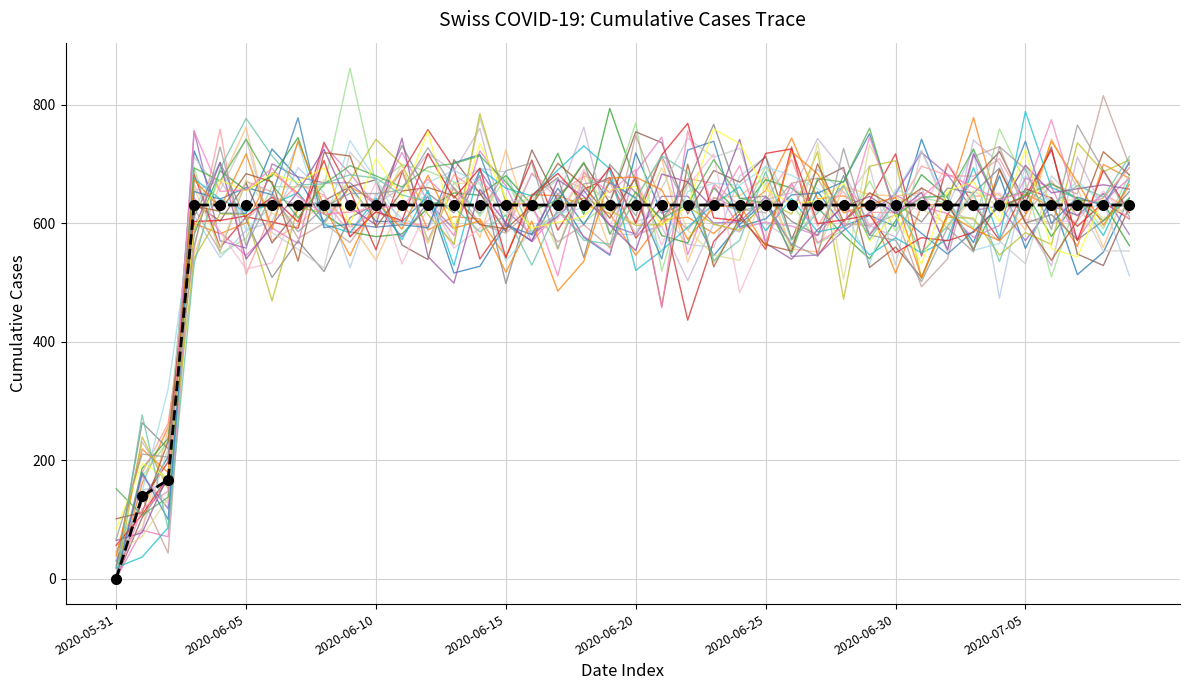

True or false: CH has a value of 631 at 2020-06-18.

True